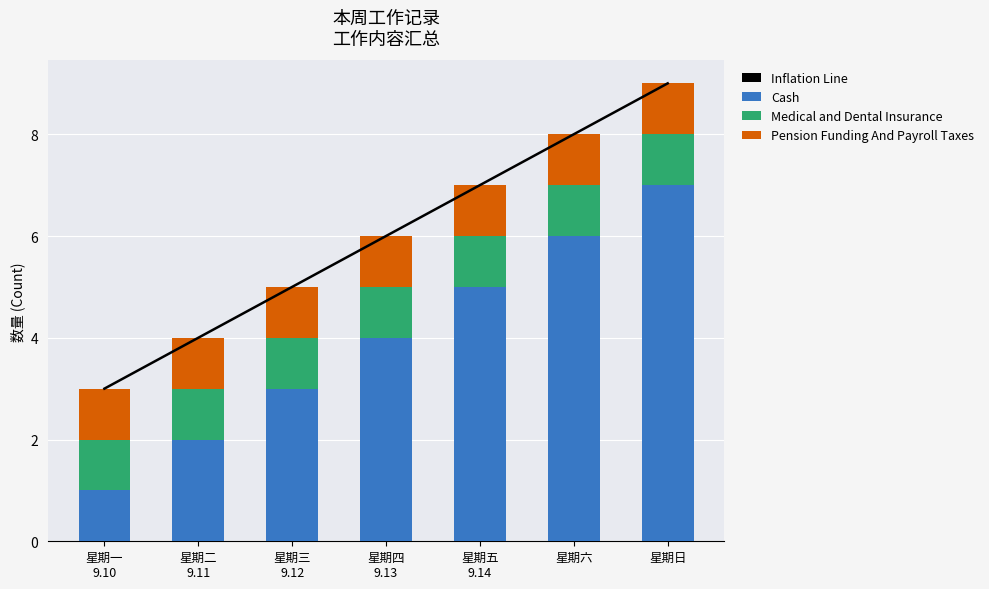

What are all the series names shown in the legend?

Inflation Line, Cash, Medical and Dental Insurance, Pension Funding And Payroll Taxes